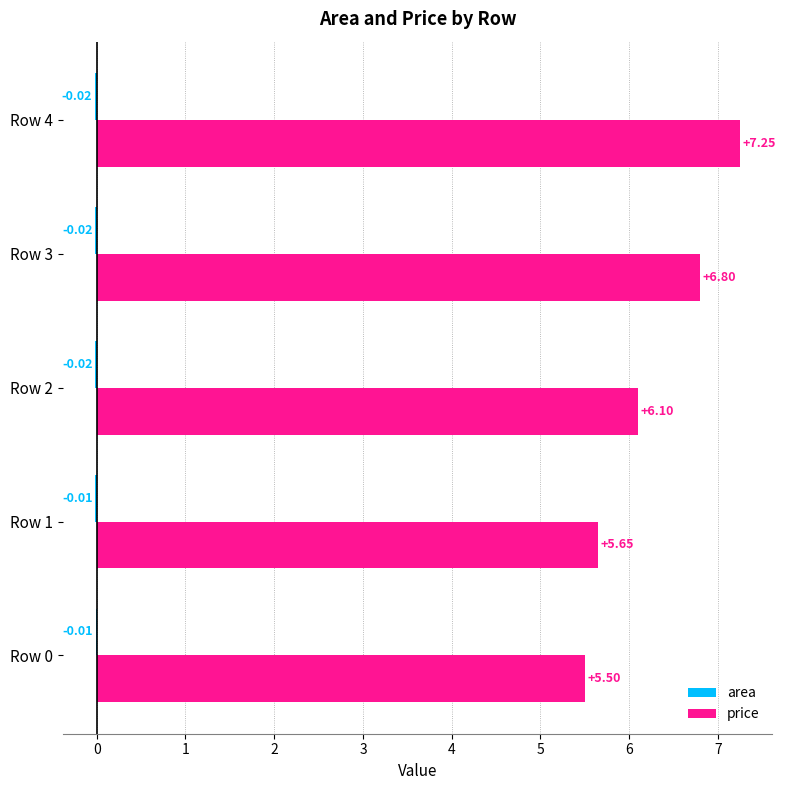

At which category is the sum across all series the highest?

Row 4